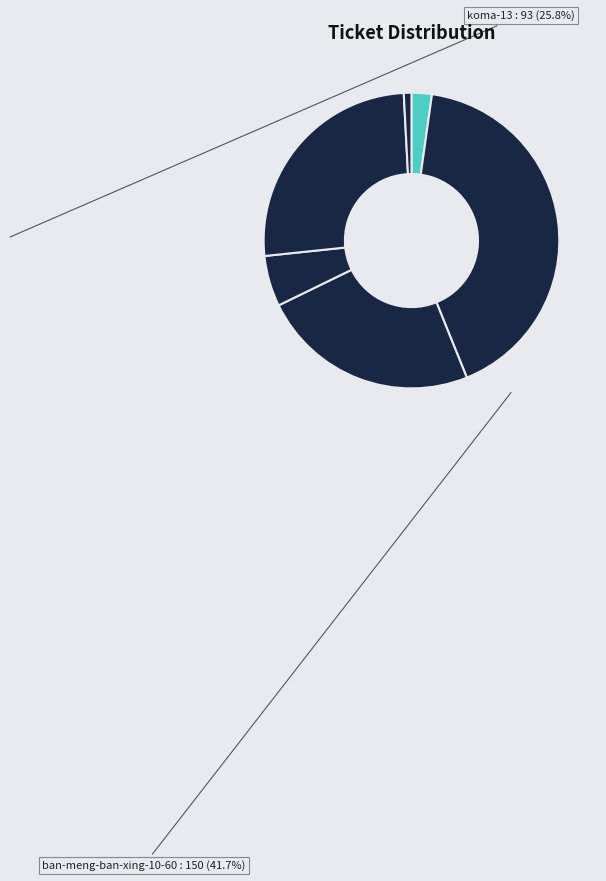

To the nearest percent, what is the difference between the largest and smallest slice percentages?

41%